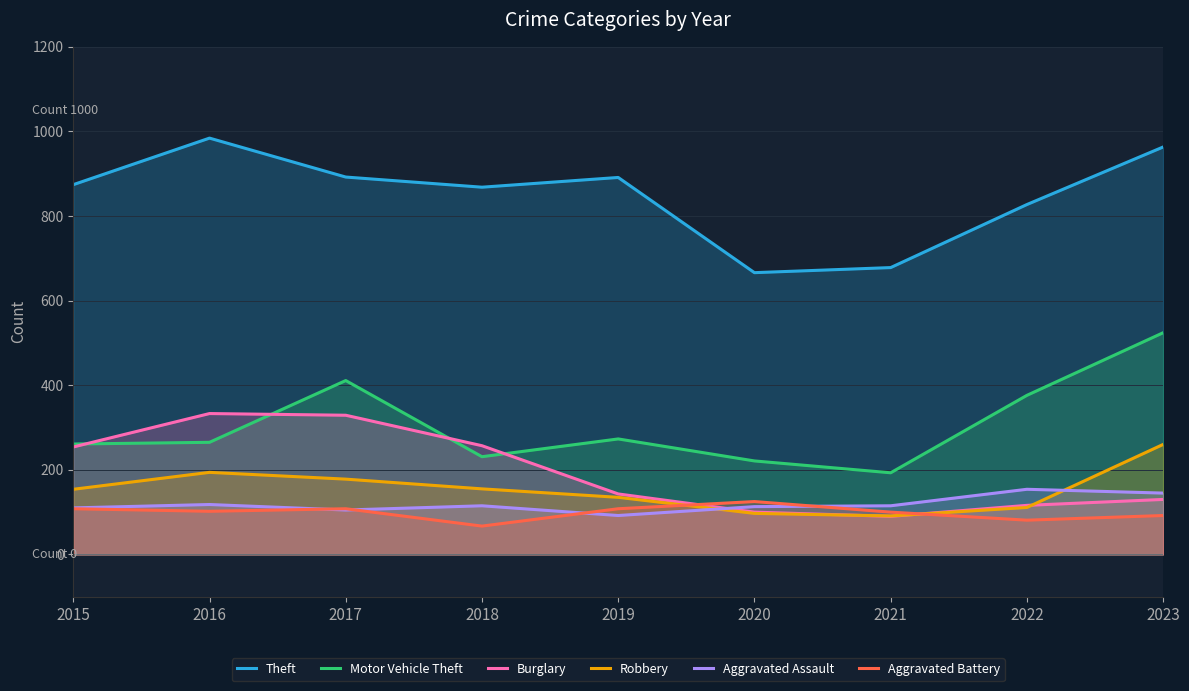

What is the difference between the maximum and minimum values in the Theft series?

318